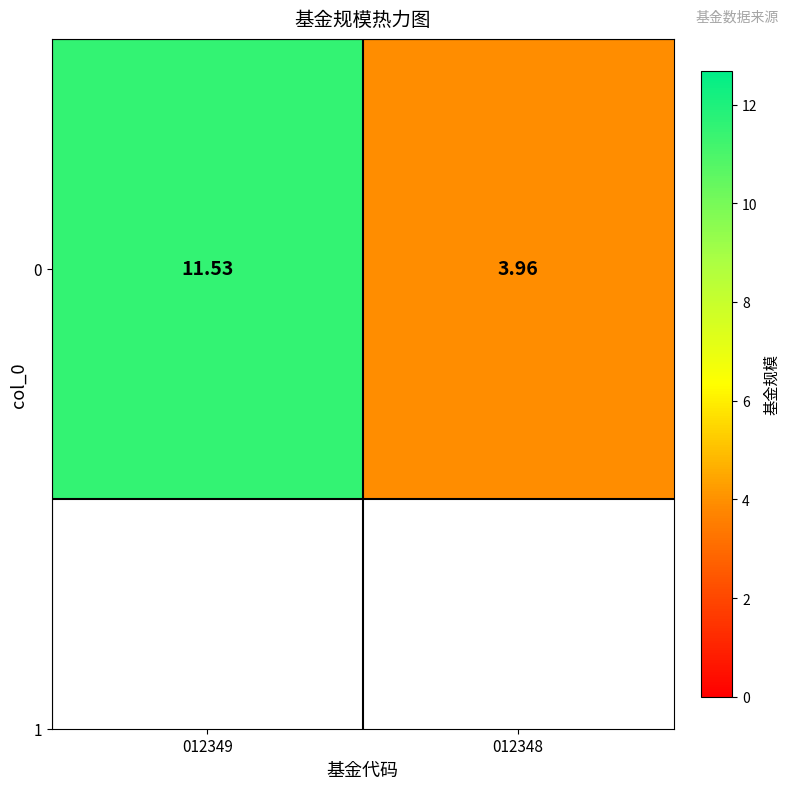

Rank the categories by value from highest to lowest.

012349, 012348